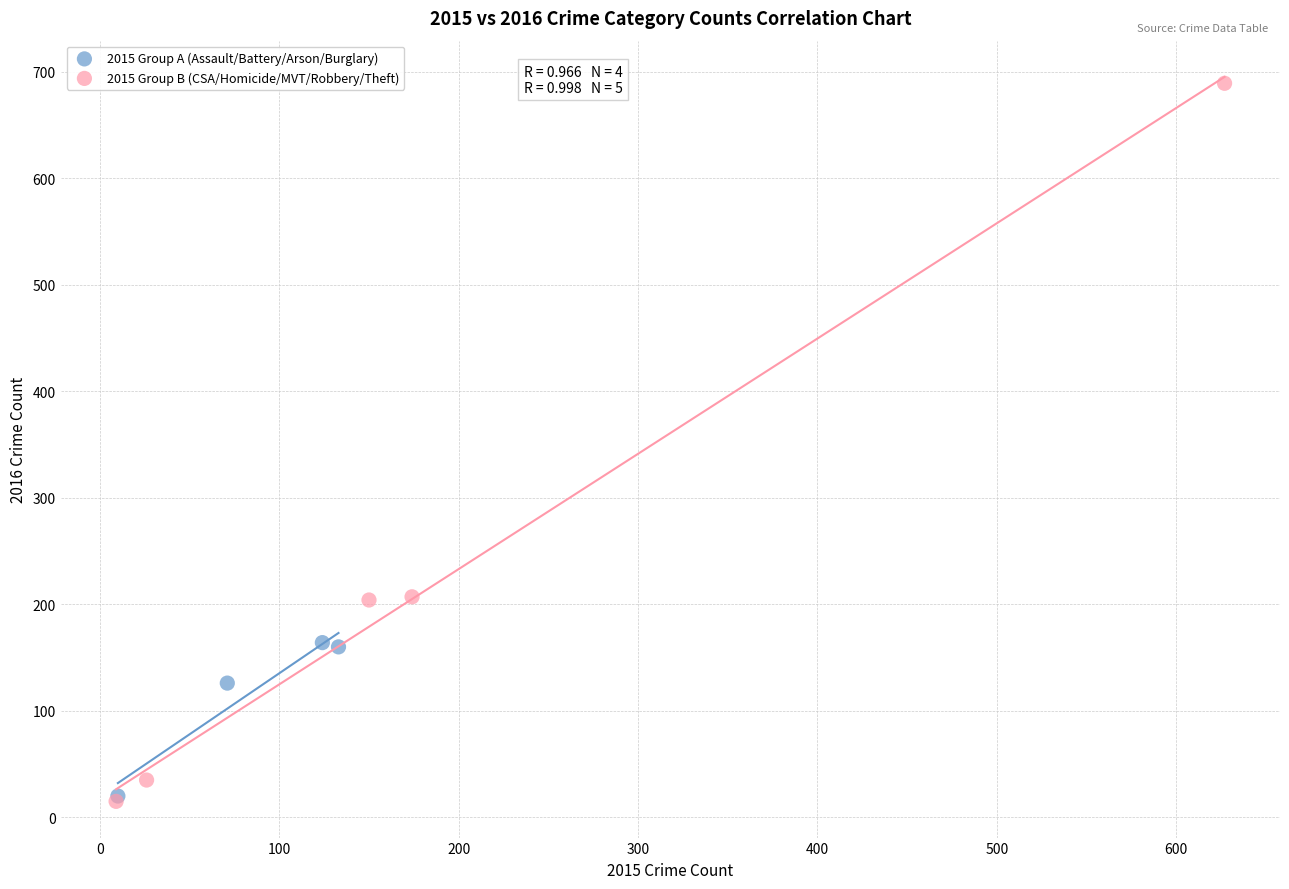

Which series reaches the maximum Y coordinate?

2015 Group B (CSA/Homicide/MVT/Robbery/Theft)